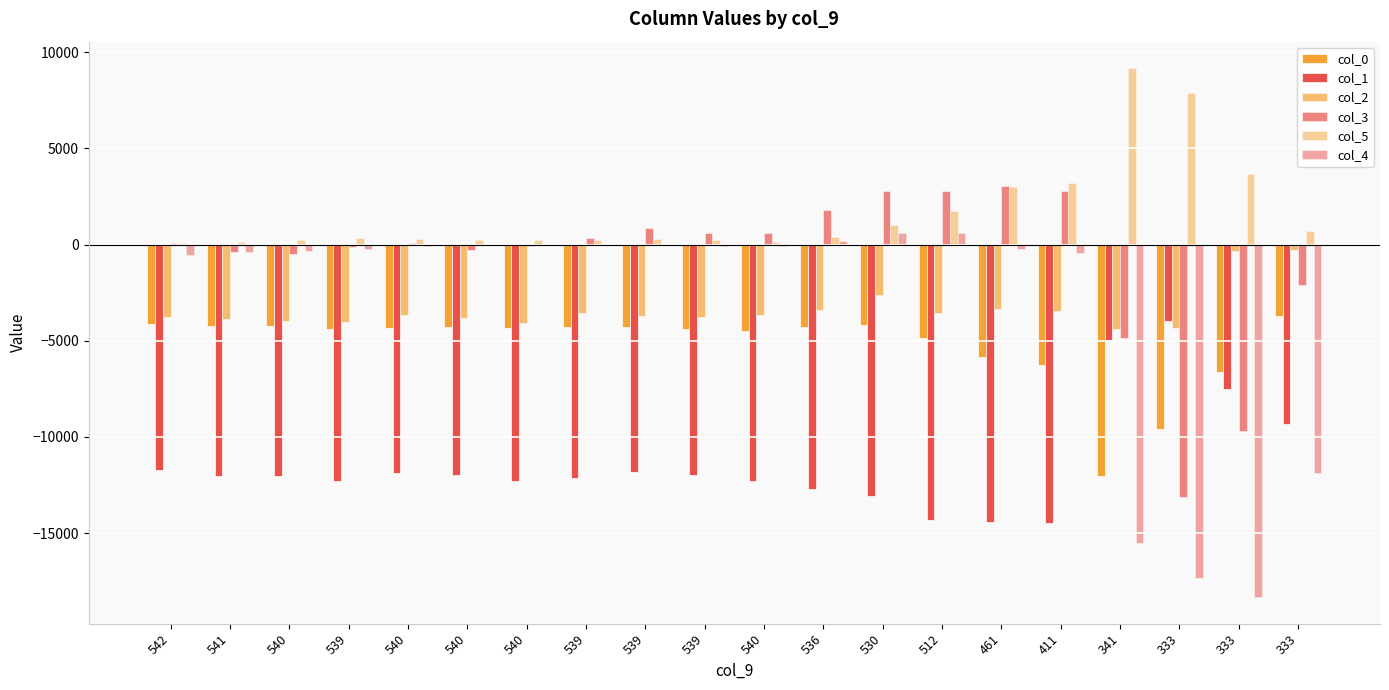

At which label is col_1 closest to -9232?

333